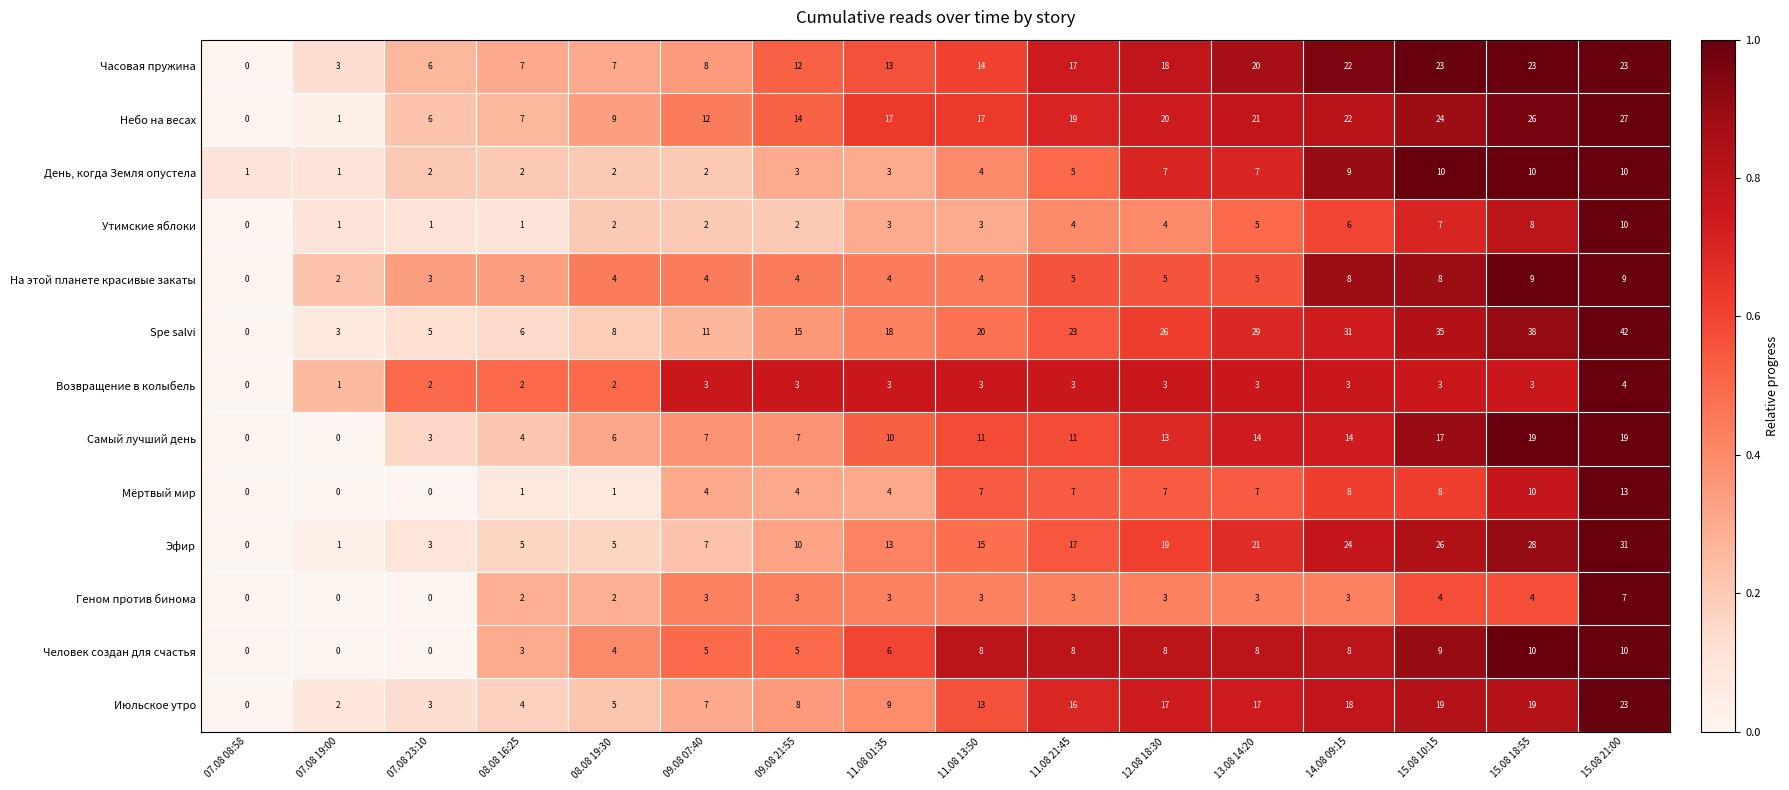

Is the value of Эфир at 09.08 21:55 greater than the value of День, когда Земля опустела at 12.08 18:30?

Yes